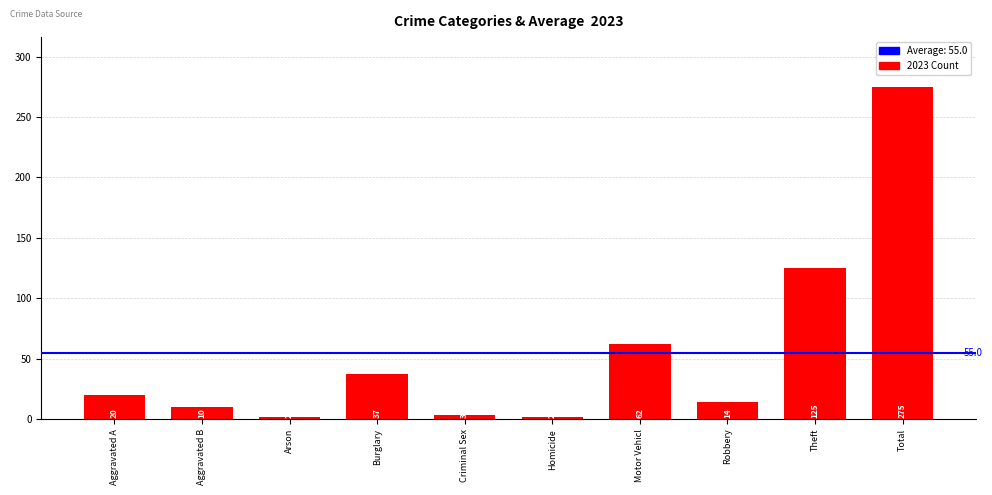

True or false: the data shows 14 at Robbery.

True